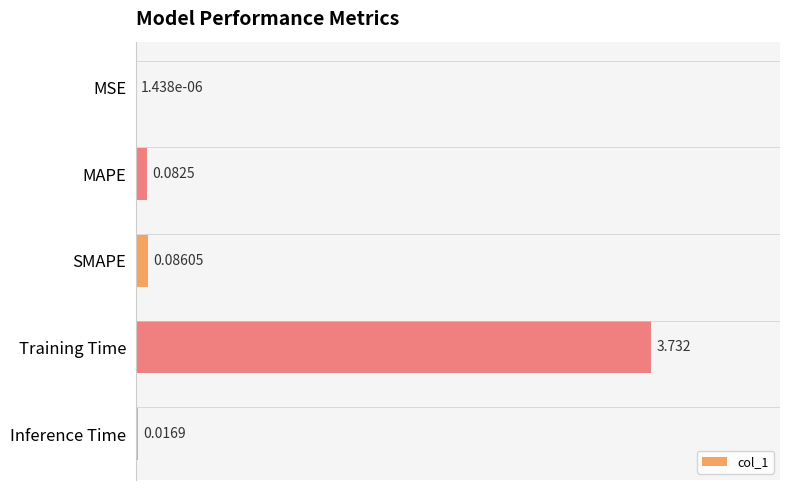

At which category does the chart reach its peak across all series?

Training Time